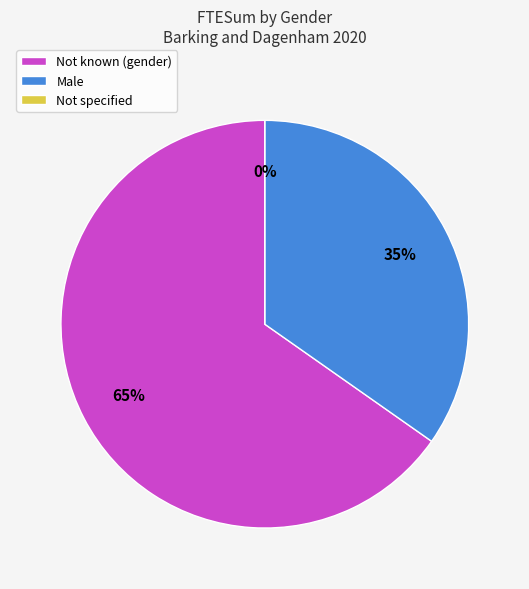

What portion of the pie excludes not specified (indeterminate; unable to be classified)?

100.0%